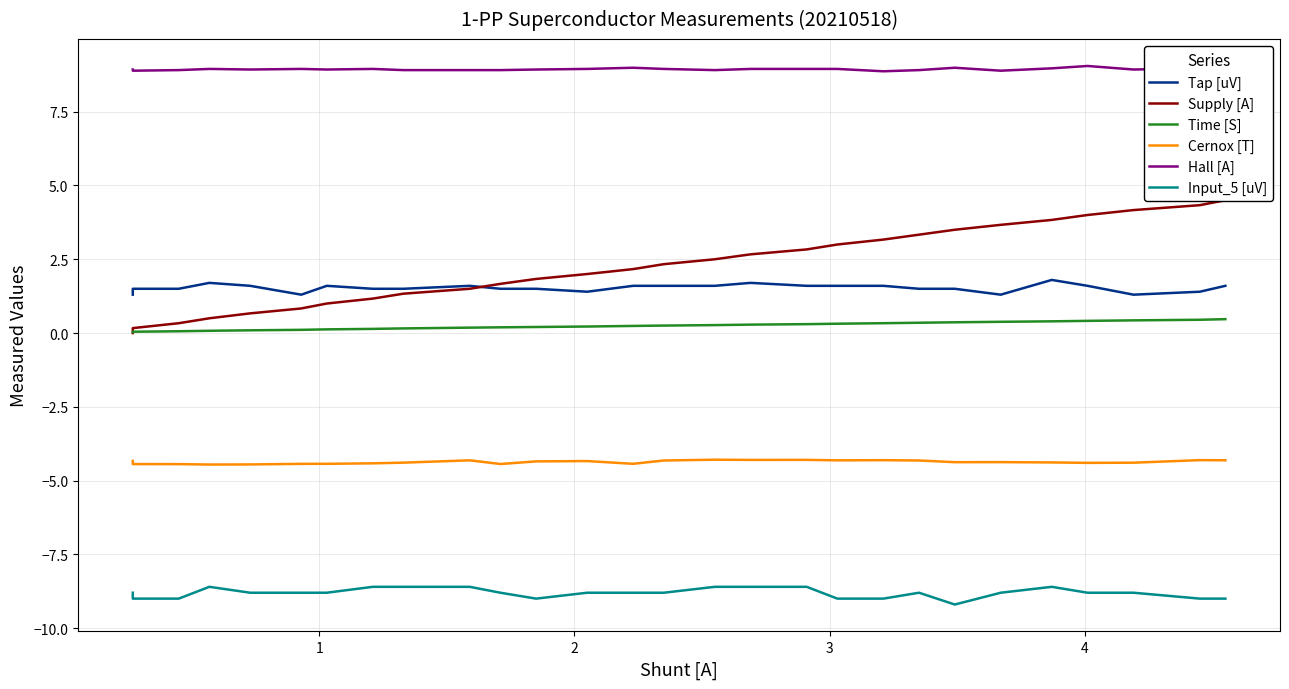

At how many categories does at least one series exceed 6?

28